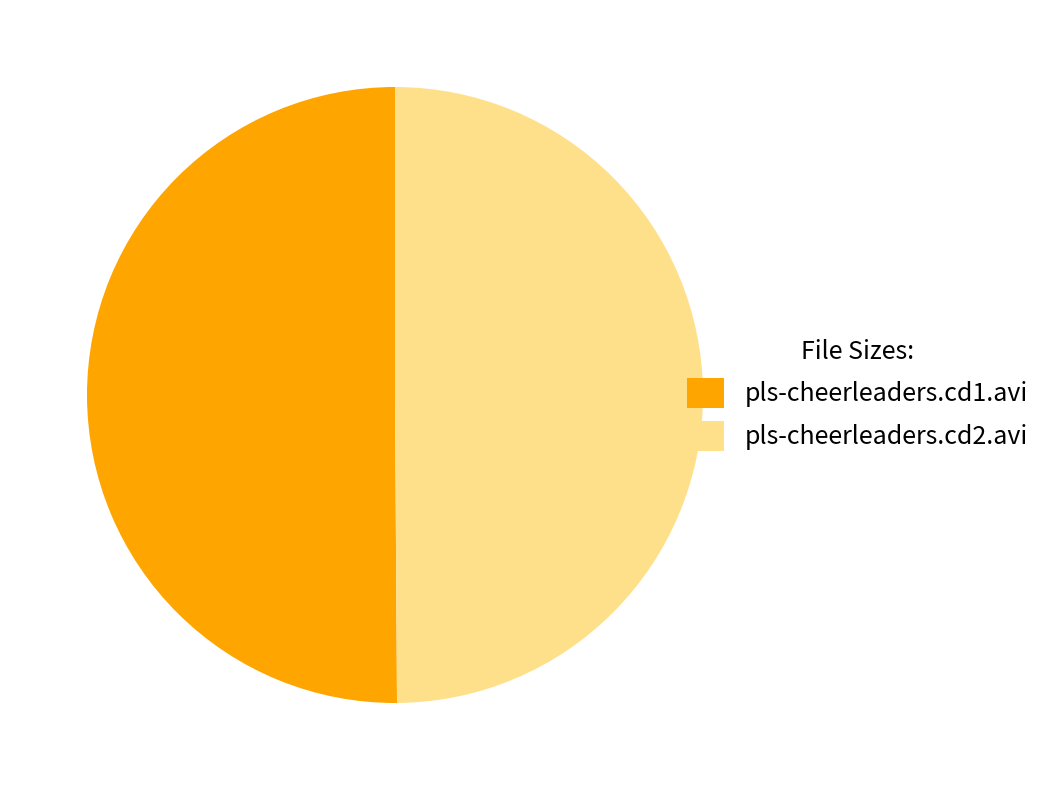

Do pls-cheerleaders.cd1.avi and pls-cheerleaders.cd2.avi together represent more than half of the pie?

Yes